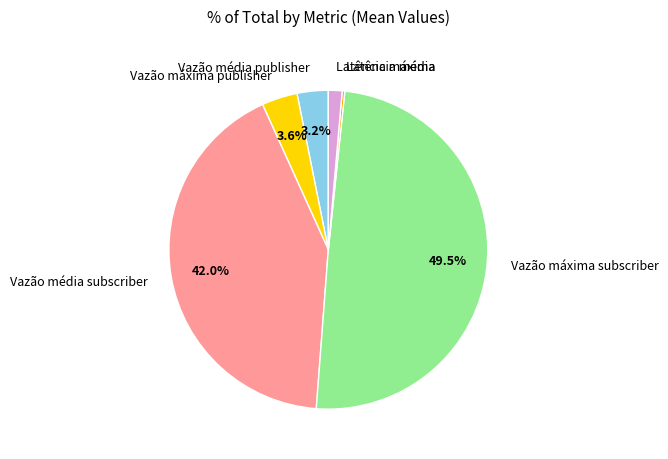

To the nearest percent, what is the difference between the Vazão máxima publisher and Latência máxima slice percentages?

2%